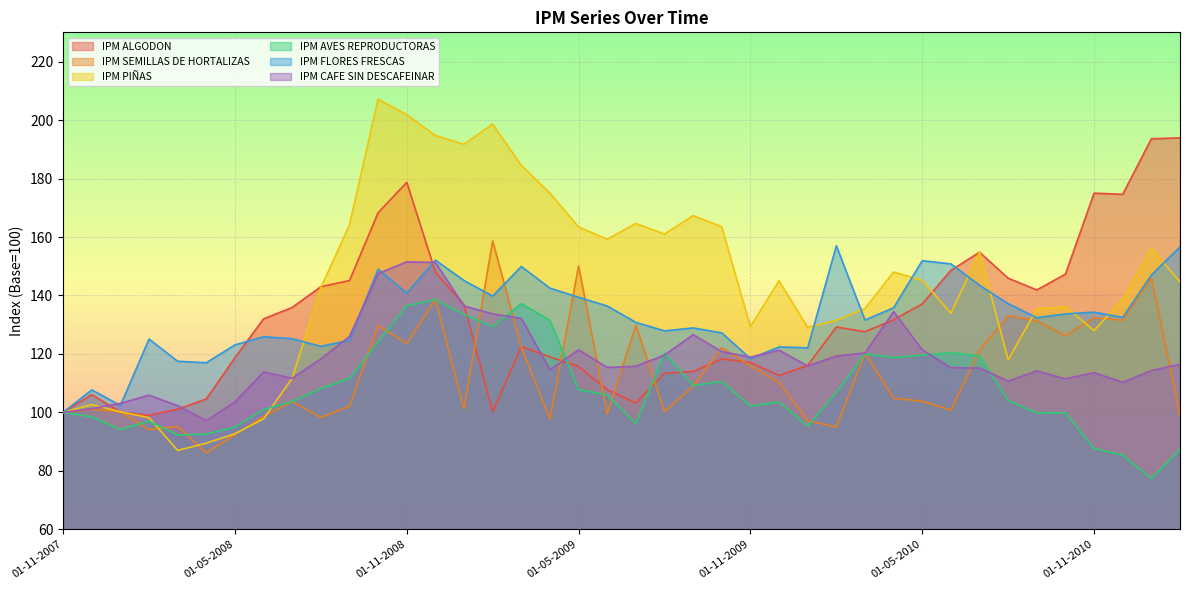

The IPM FLORES FRESCAS series shows 139.4 at 01-05-2009. True or false?

True